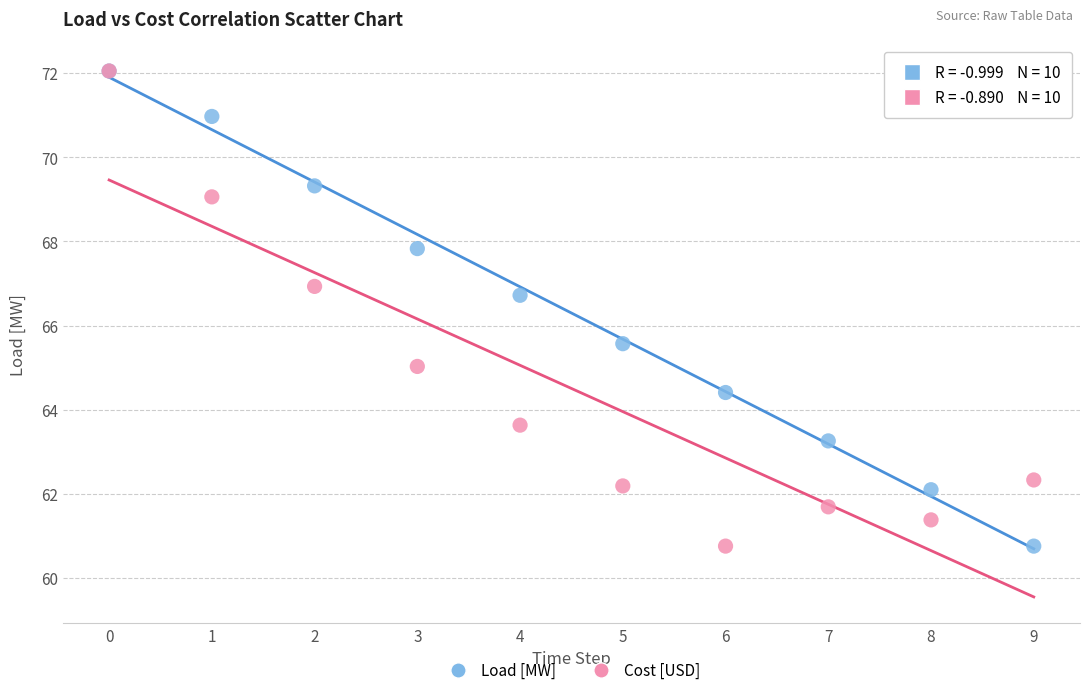

Across all series, what Y value is closest to 66?

65.6